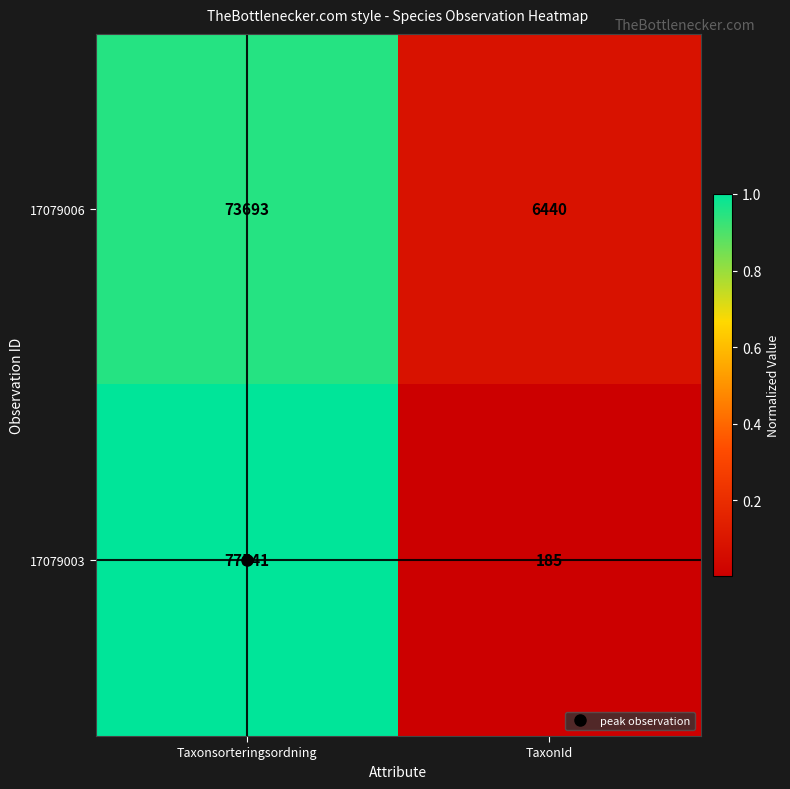

At which label is 17079006 closest to 40066?

TaxonId